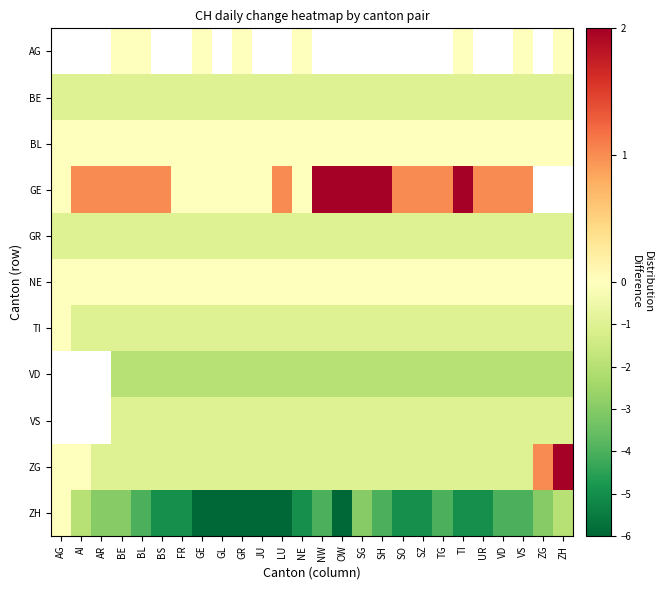

Which category has the highest value in the ZG series?

ZH